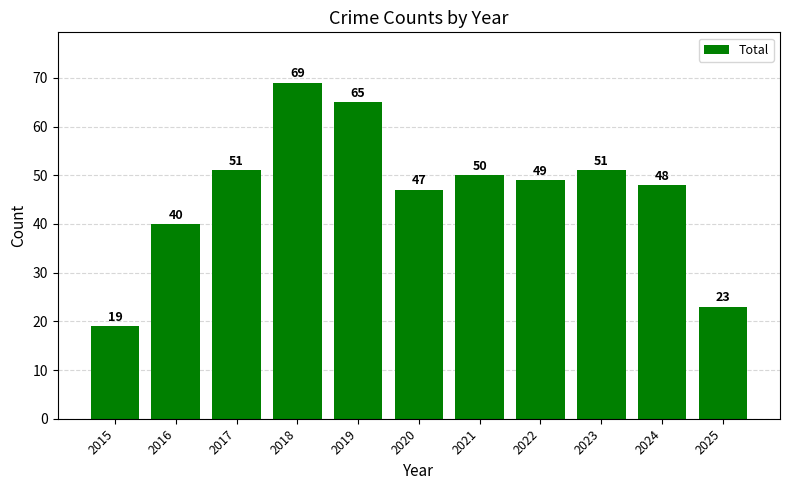

What is the value of the 8th bar from the left?

49